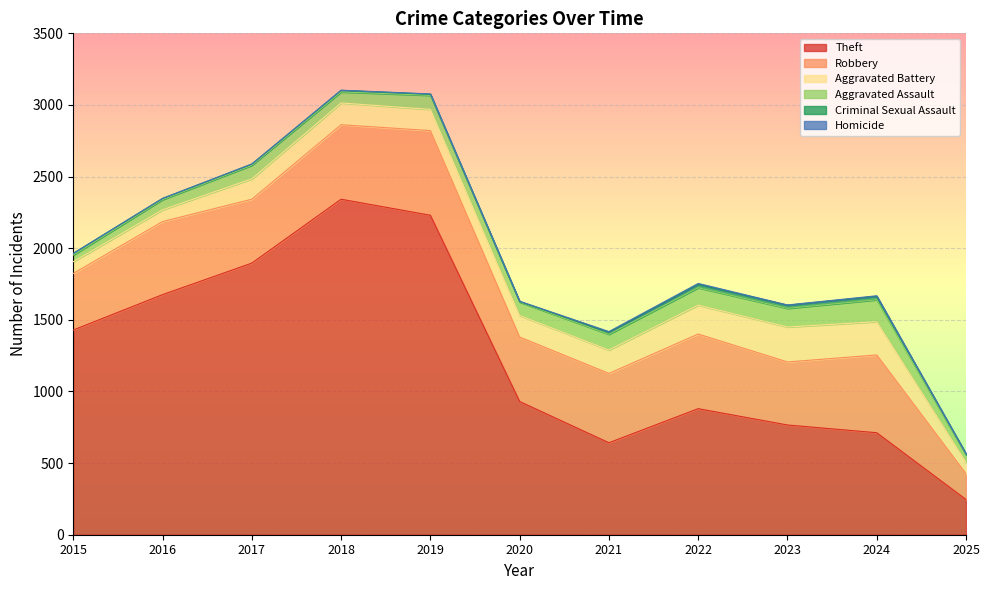

Which series has the widest spread of values?

Theft